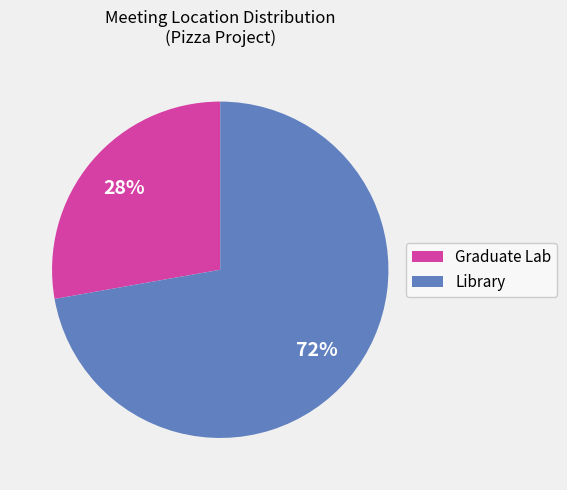

The Library slice represents 84% of the pie. True or false?

False